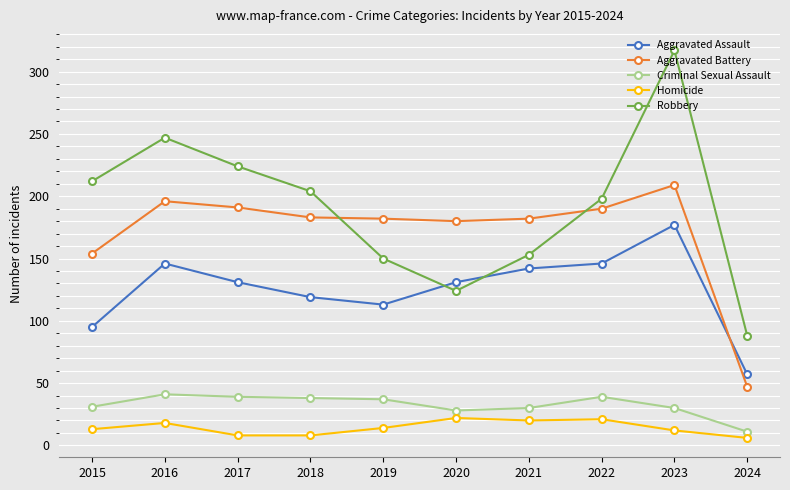

After their last crossing, which series has the higher values: Robbery or Aggravated Assault?

Robbery